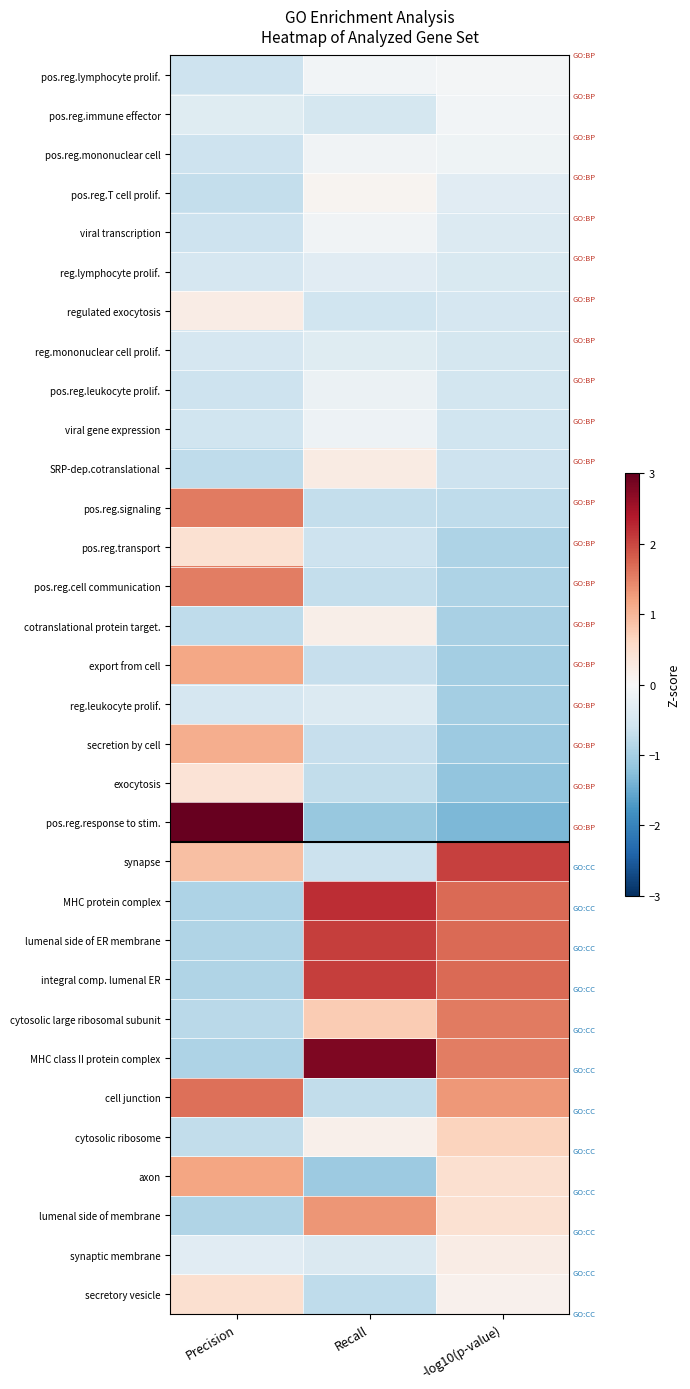

Rank the series by their maximum value, from lowest to highest.

reg.leukocyte prolif., reg.mononuclear cell prolif., reg.lymphocyte prolif., pos.reg.leukocyte prolif., viral gene expression, viral transcription, pos.reg.mononuclear cell, pos.reg.immune effector, pos.reg.lymphocyte prolif., pos.reg.T cell prolif., cotranslational protein target., synaptic membrane, regulated exocytosis, SRP-dep.cotranslational, exocytosis, pos.reg.transport, secretory vesicle, cytosolic ribosome, secretion by cell, export from cell, axon, lumenal side of membrane, pos.reg.cell communication, cytosolic large ribosomal subunit, pos.reg.signaling, cell junction, synapse, lumenal side of ER membrane, integral comp. lumenal ER, MHC protein complex, MHC class II protein complex, pos.reg.response to stim.